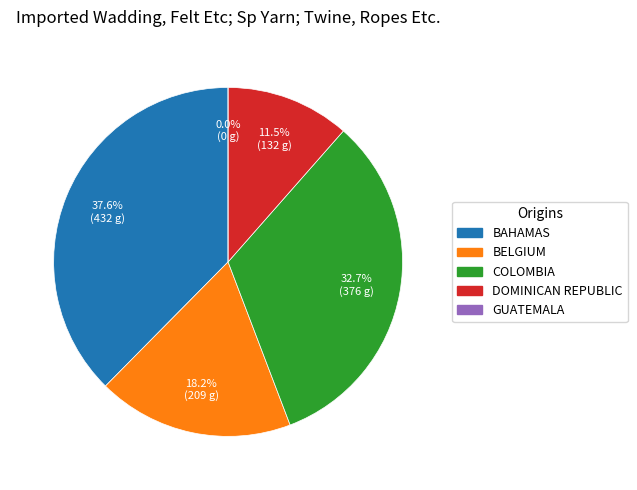

To the nearest percent, what is the average slice percentage?

20%